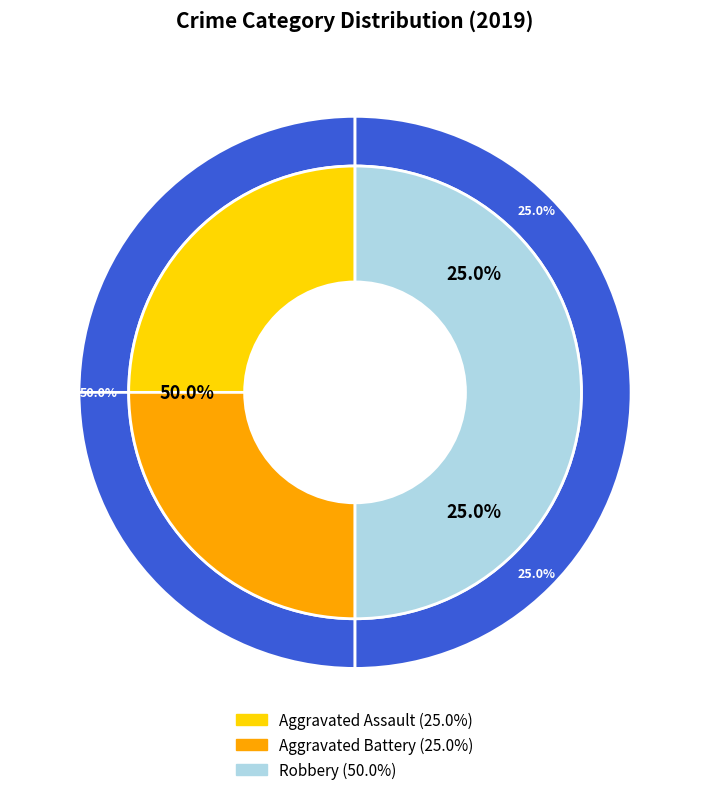

True or false: Aggravated Battery accounts for 25% of the total.

True